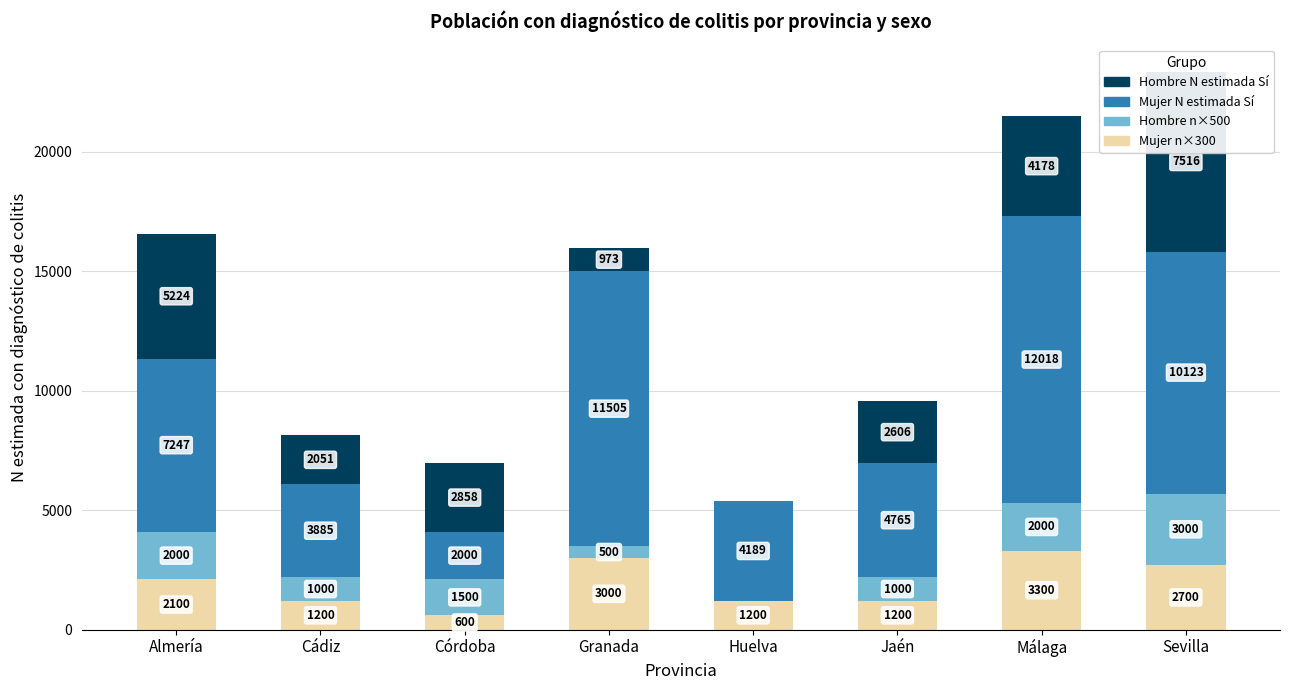

What is the maximum value shown in the chart?

12018